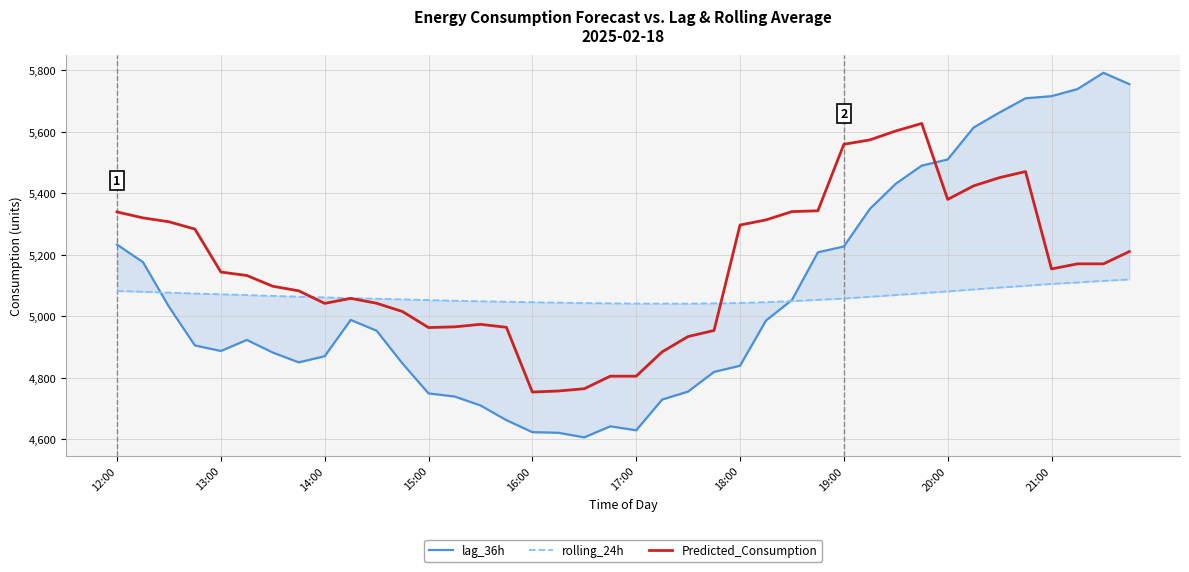

How many data points does each series have?

40